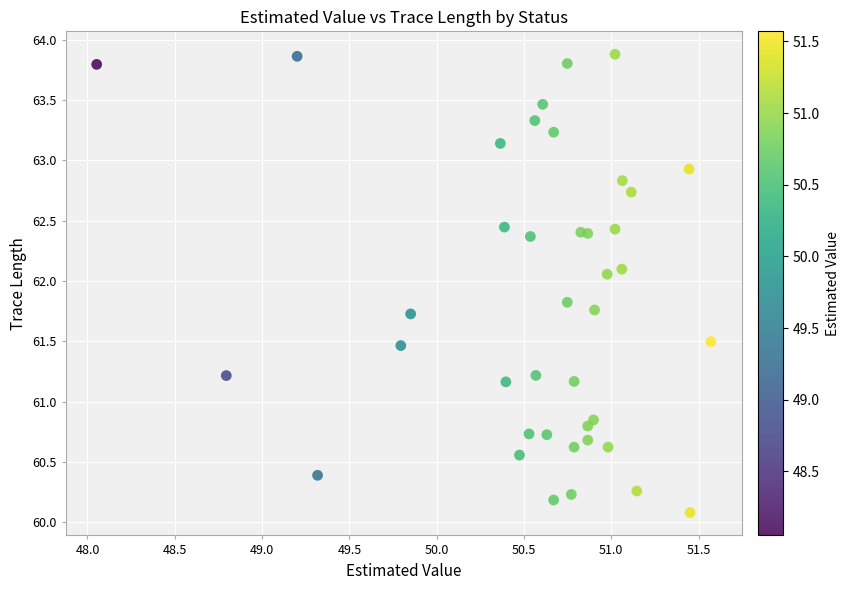

What is the range of X values (max minus min)?

3.5